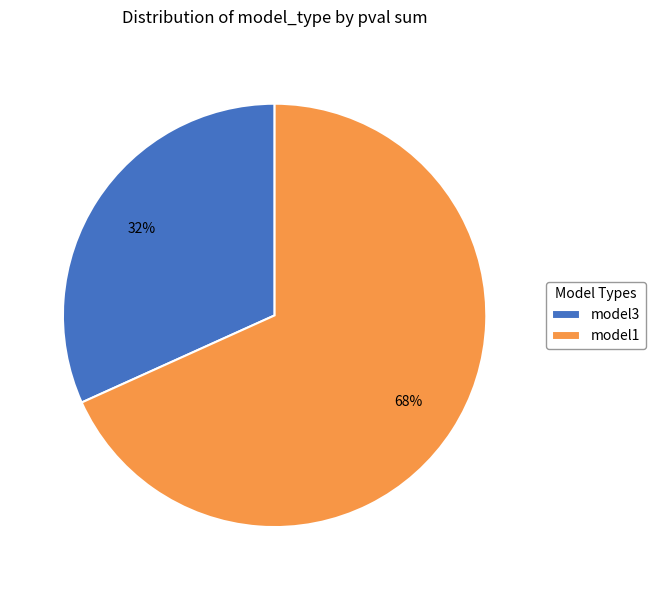

Which slice is the smallest?

model3